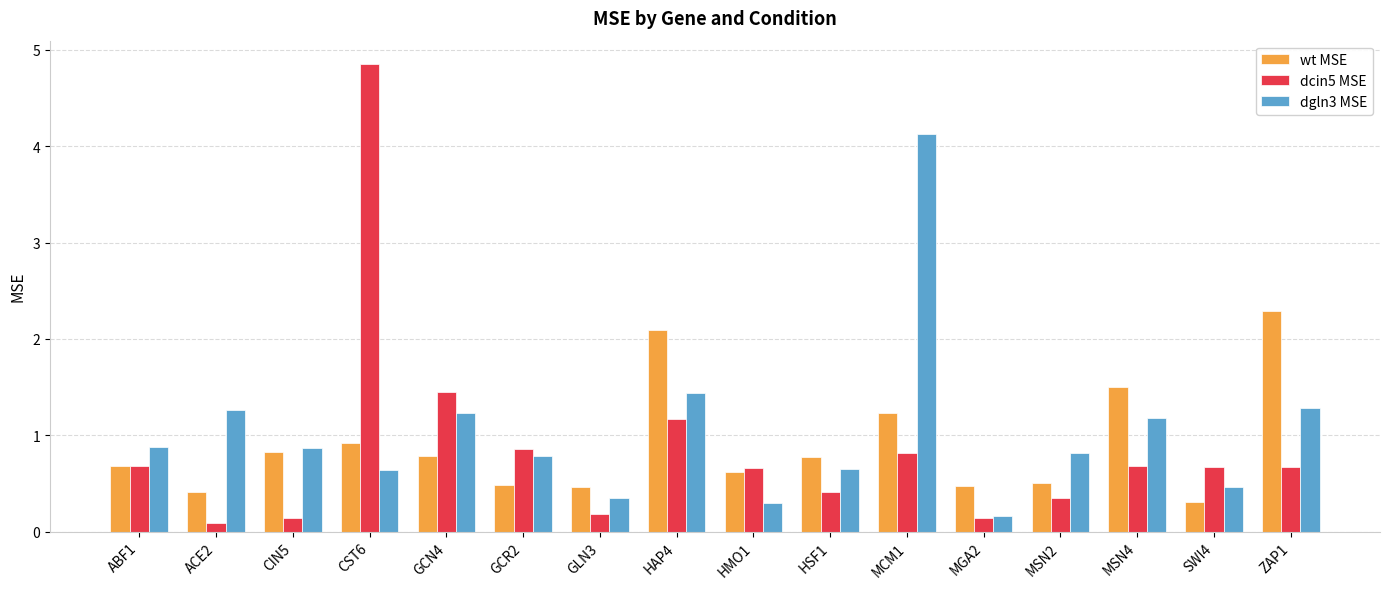

Read the wt MSE value at SWI4.

0.3